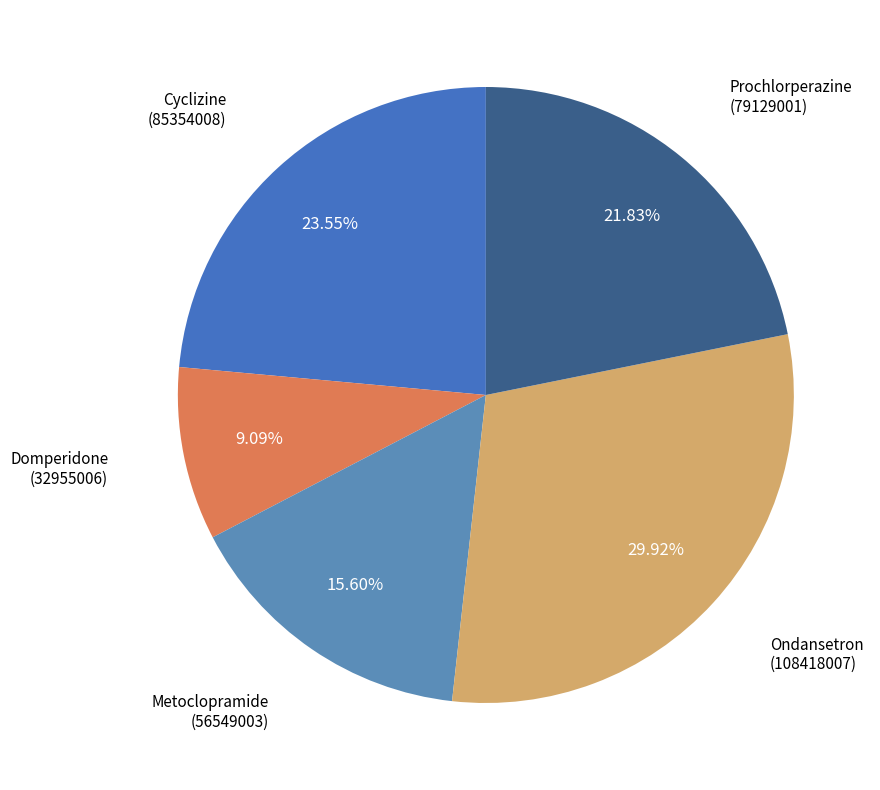

Does Domperidone represent more than half of the total?

No